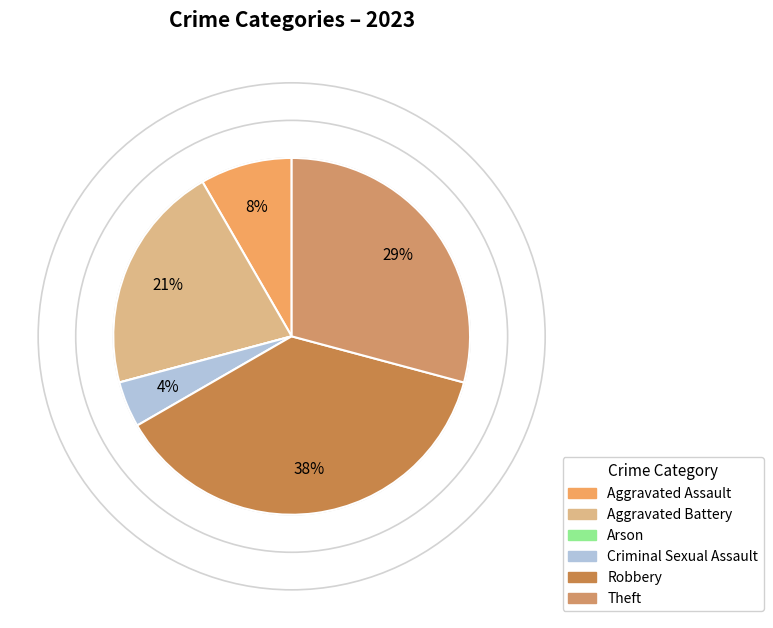

How many slices are in this pie chart?

6